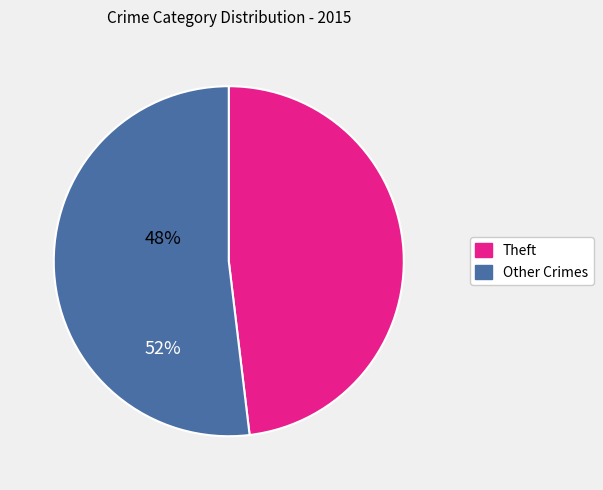

Does any single category account for the majority?

Yes